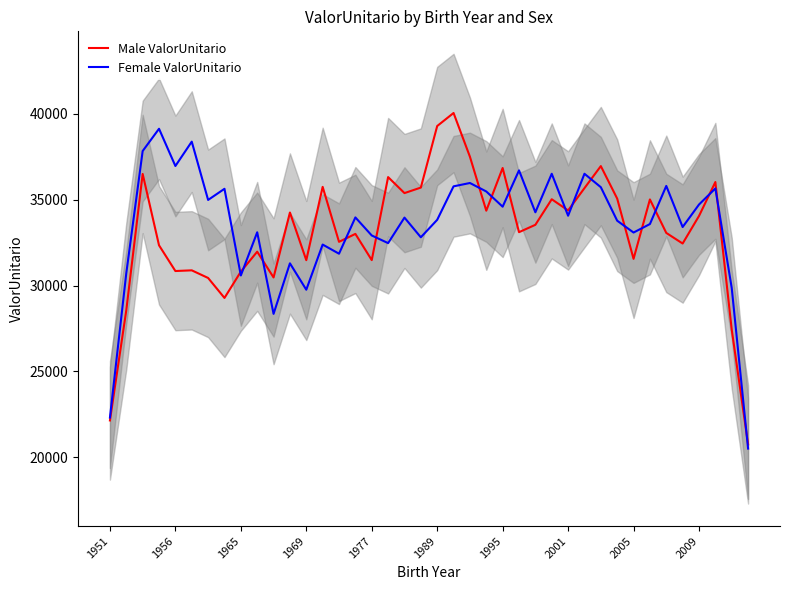

The Male ValorUnitario series shows 31553.3 at 2005. True or false?

True